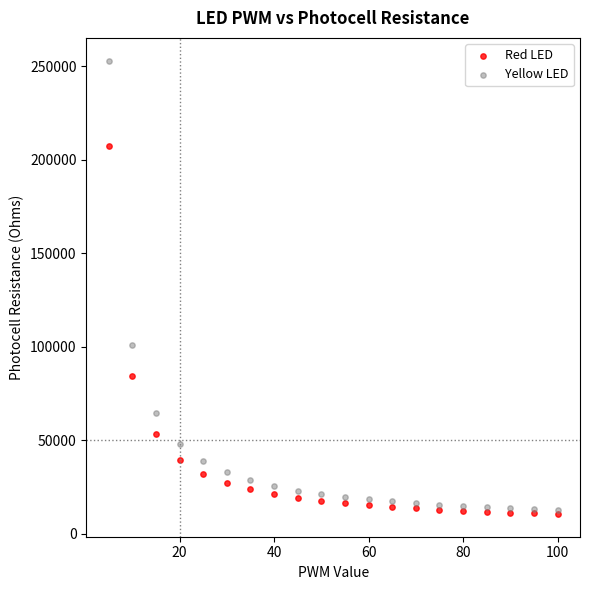

Which series contains the highest Y value?

Yellow LED